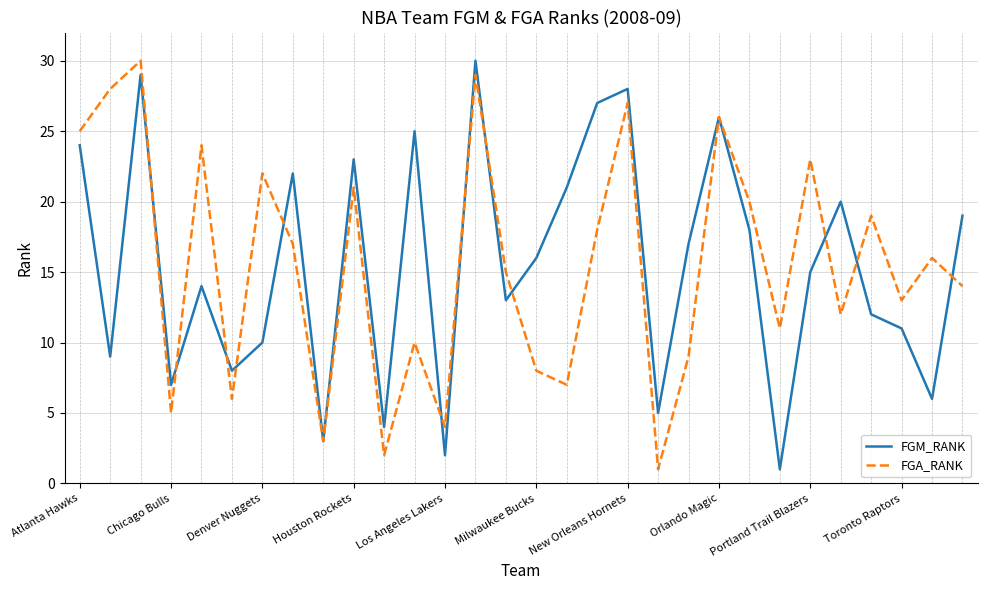

What is the greatest value displayed?

30